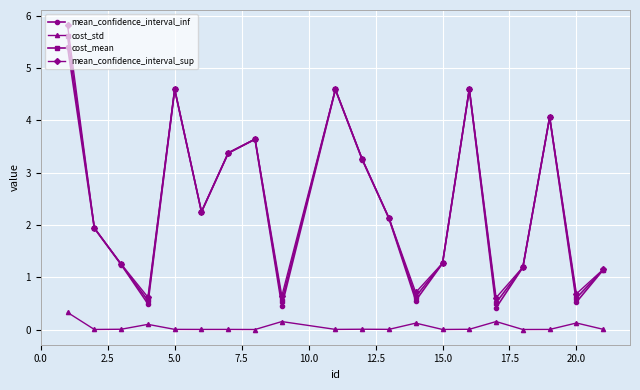

Which series has the widest spread of values?

mean_confidence_interval_sup